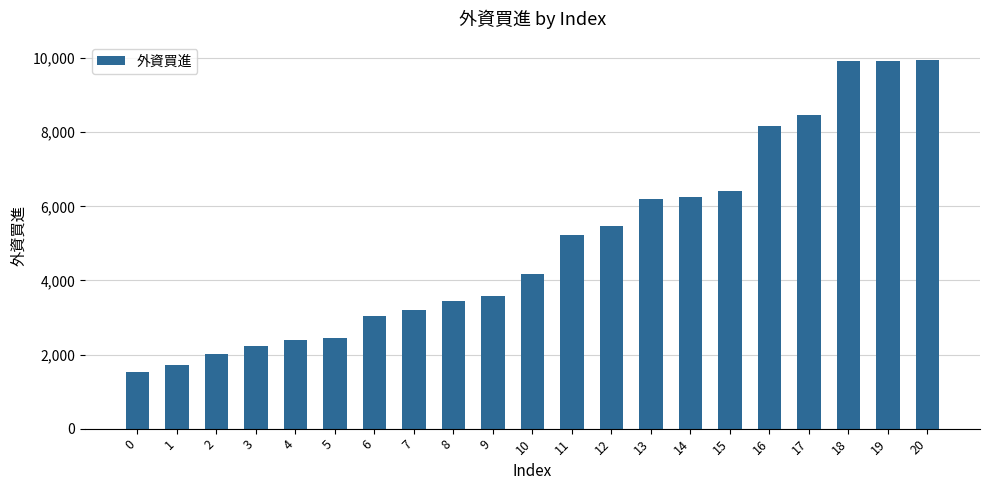

At which label is the value closest to 5735?

12